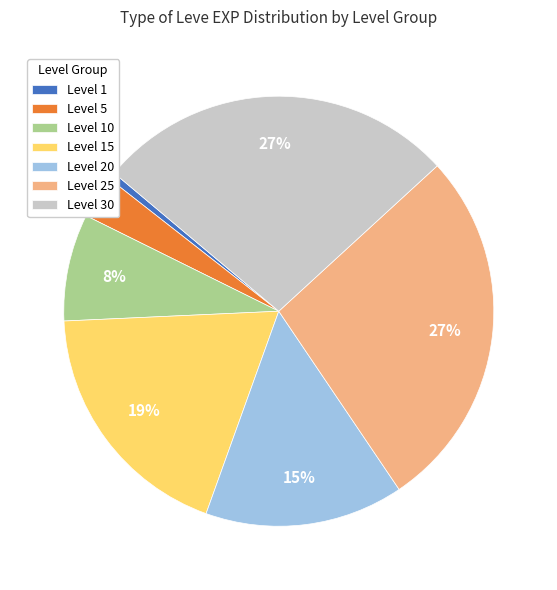

How many segments does this pie chart have?

7